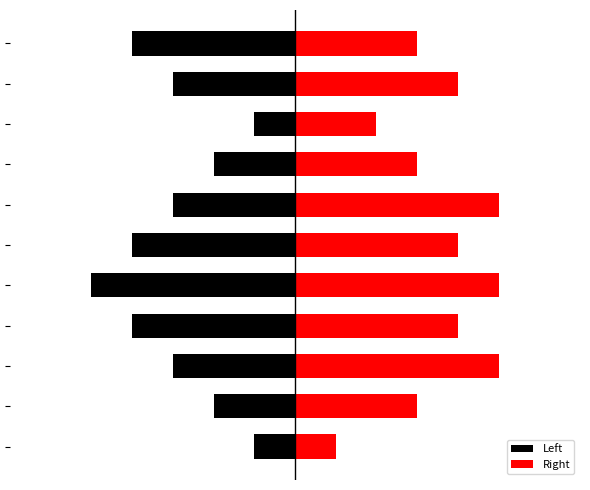

What is the difference between the maximum and minimum values in the Right series?

4